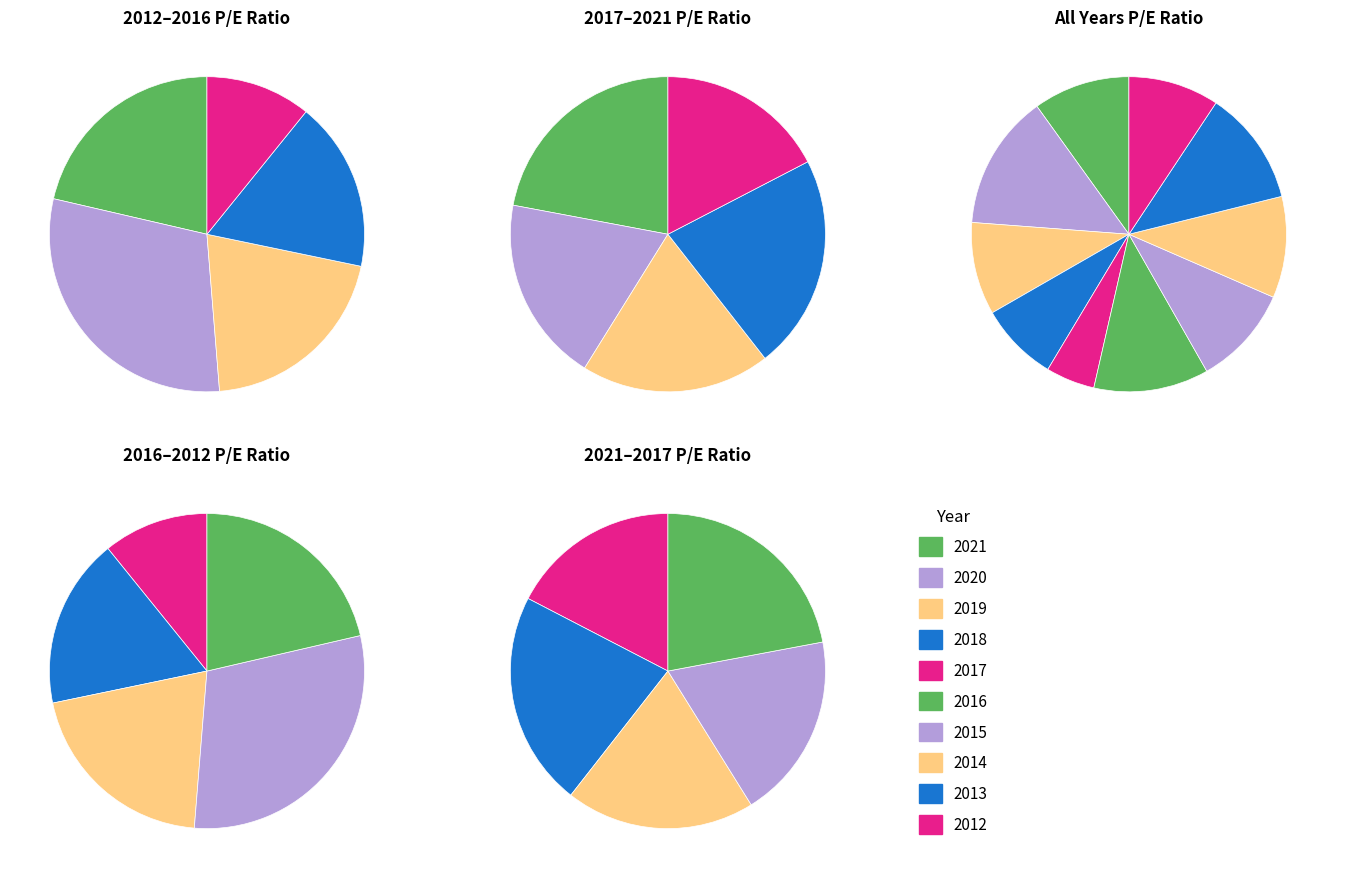

Rank the categories by value from lowest to highest.

2017, 2018, 2012, 2019, 2021, 2015, 2014, 2016, 2013, 2020